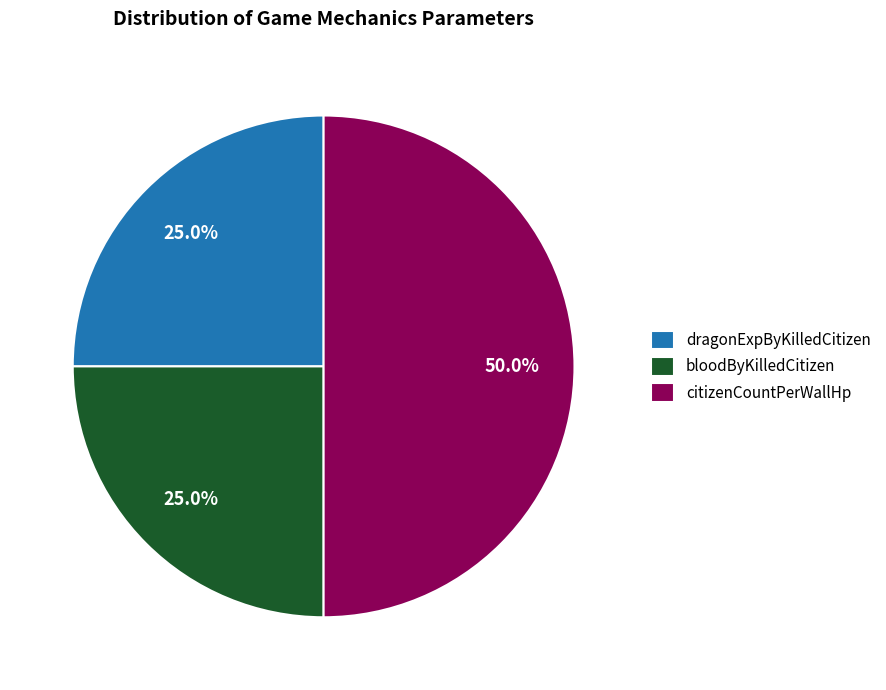

To the nearest percent, what is the difference between the largest and smallest slice percentages?

25%